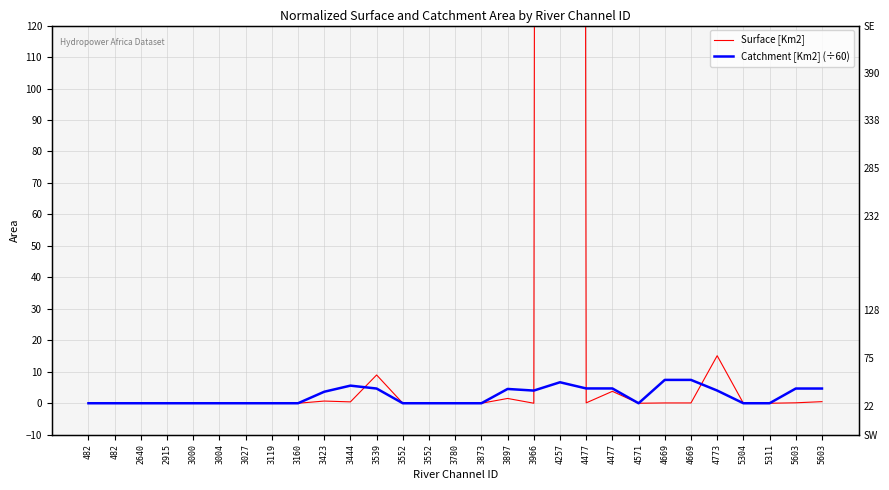

True or false: Catchment [Km2] (÷60) and Surface [Km2] intersect in this chart.

True